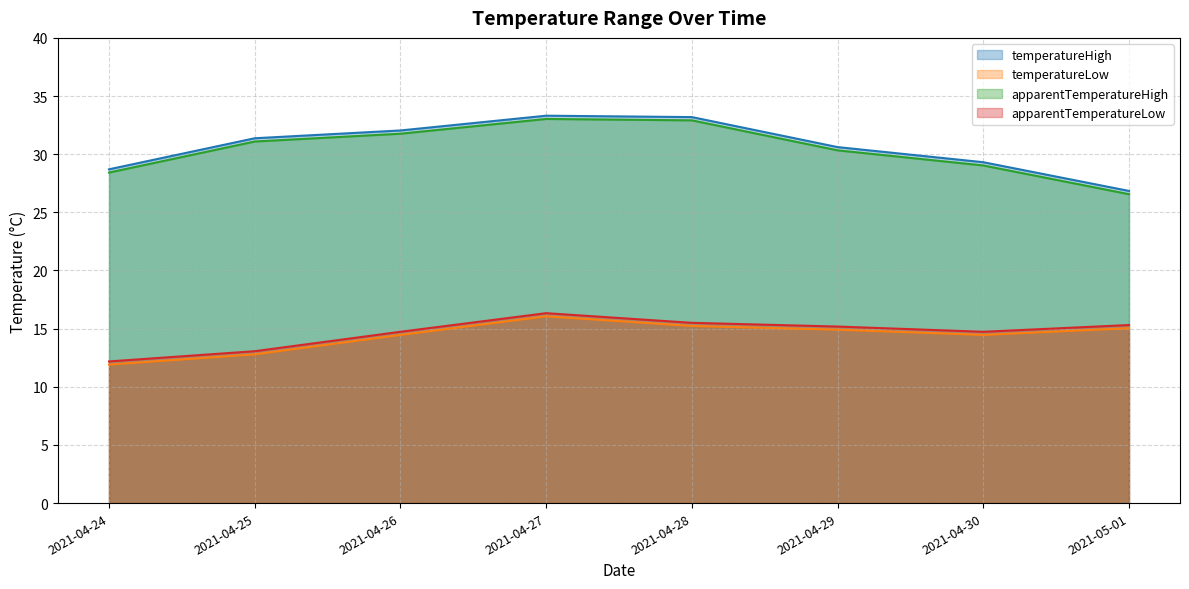

True or false: apparentTemperatureHigh and temperatureHigh intersect in this chart.

False